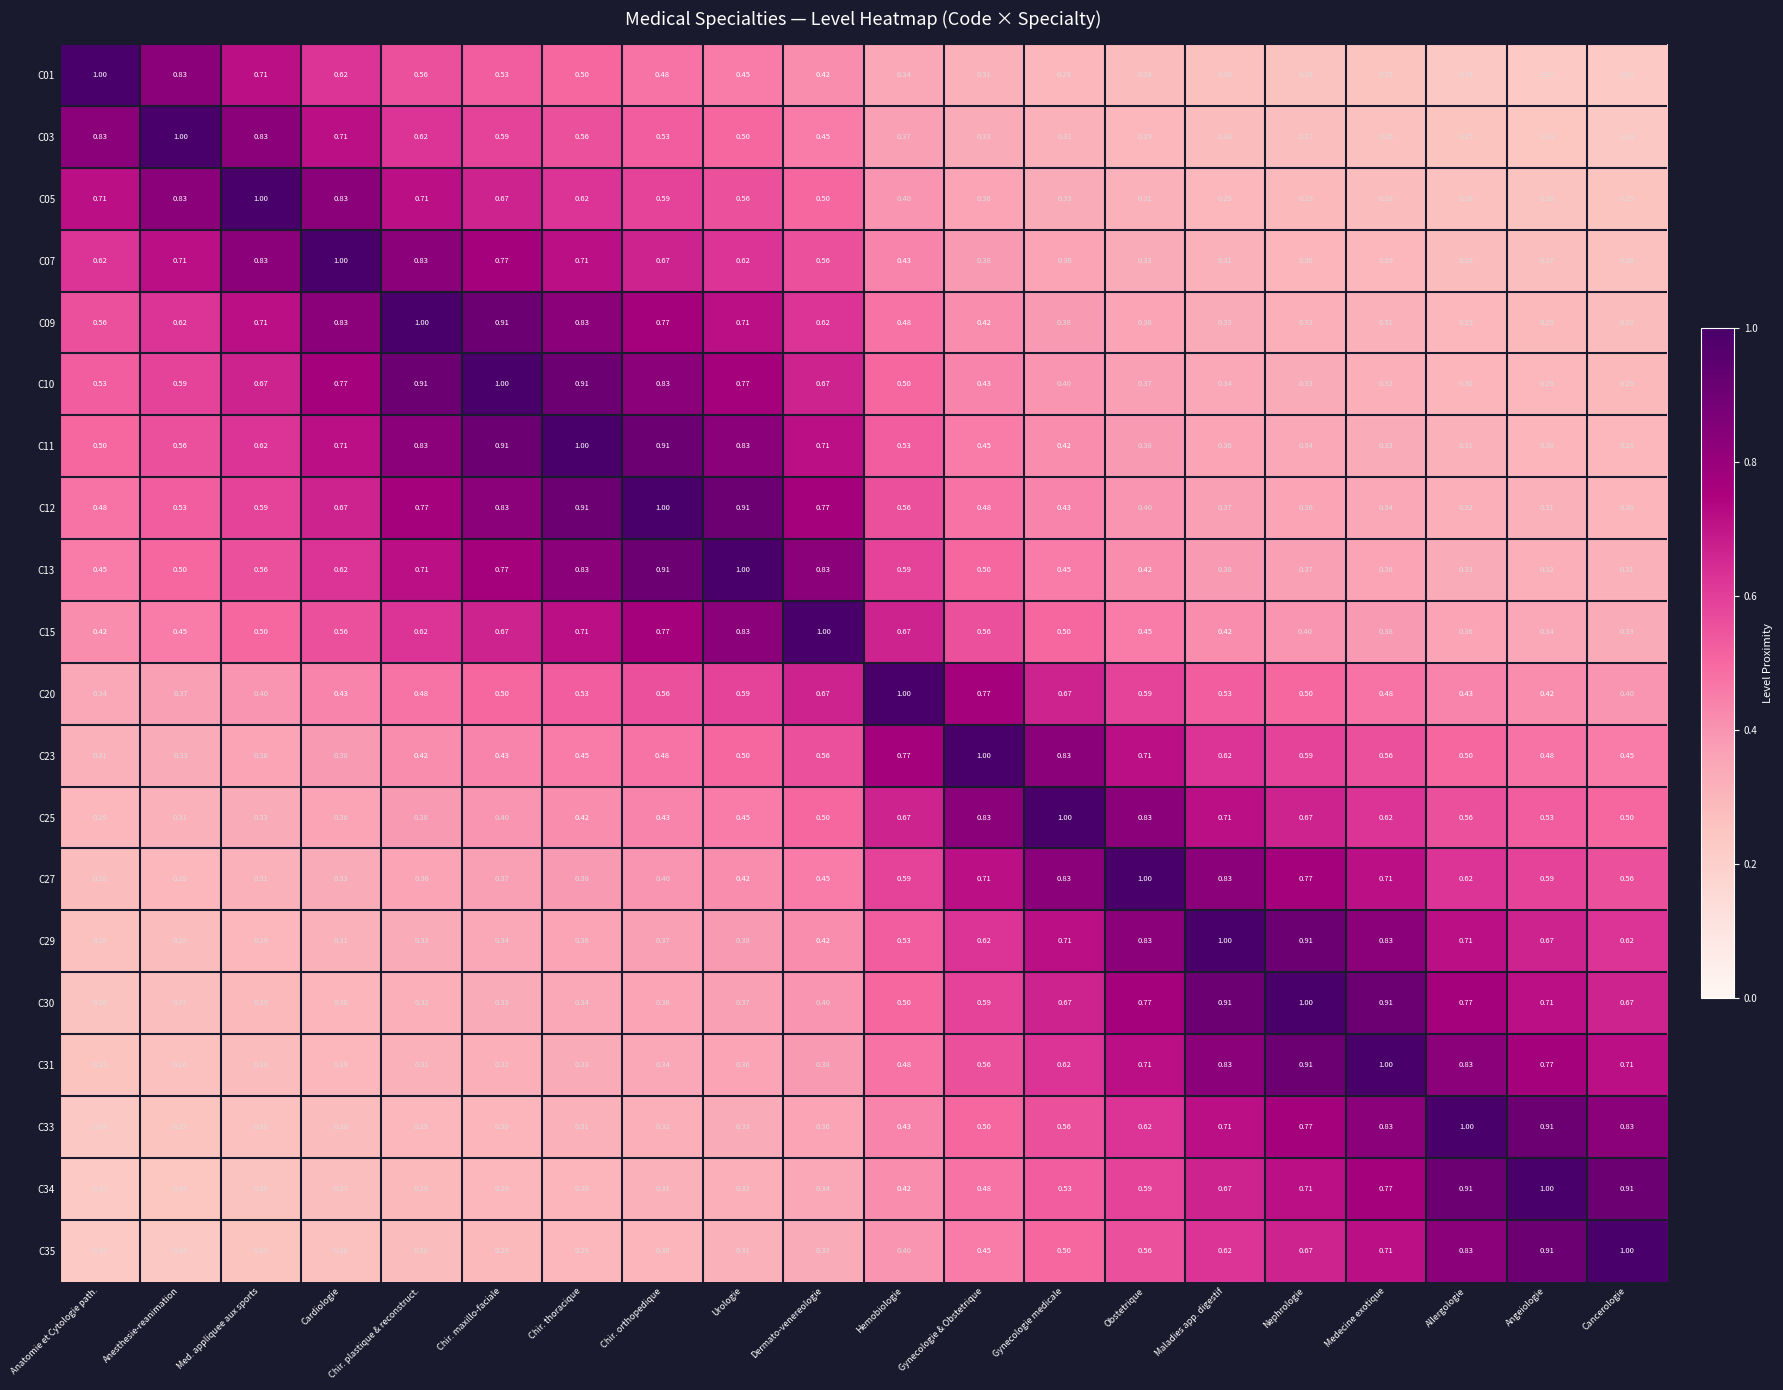

At which label does C35 reach its minimum?

Anatomie et Cytologie path.